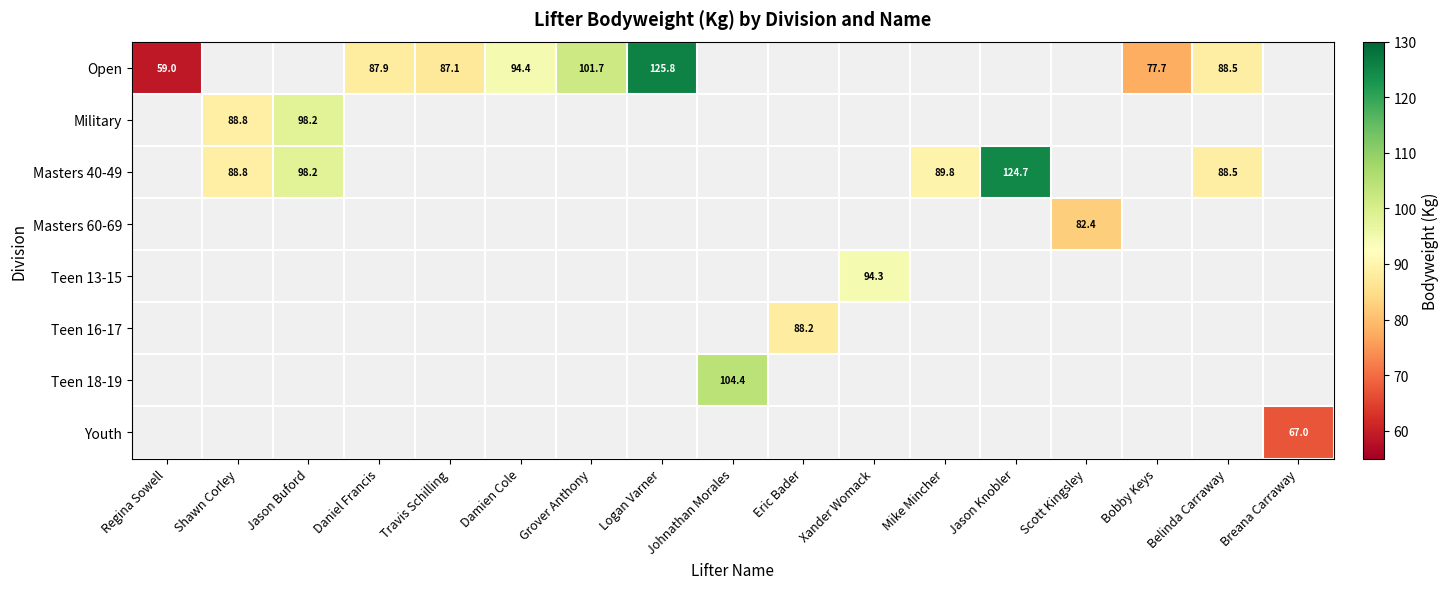

The Military series shows 54.3 at Shawn Corley. True or false?

False